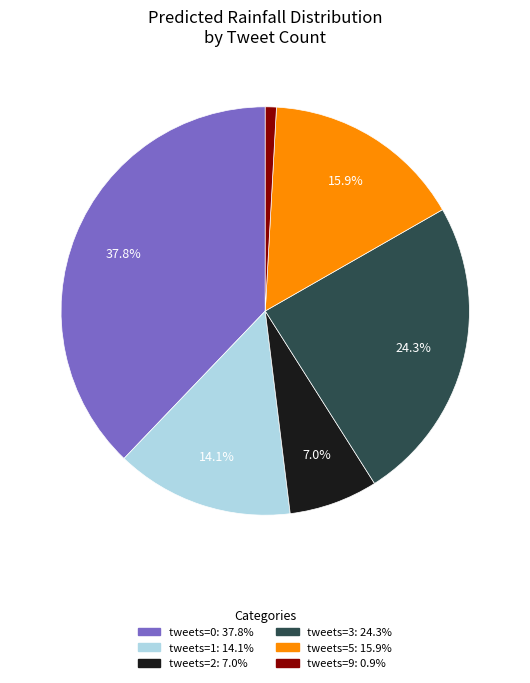

Is there any slice that represents more than half of the pie?

No